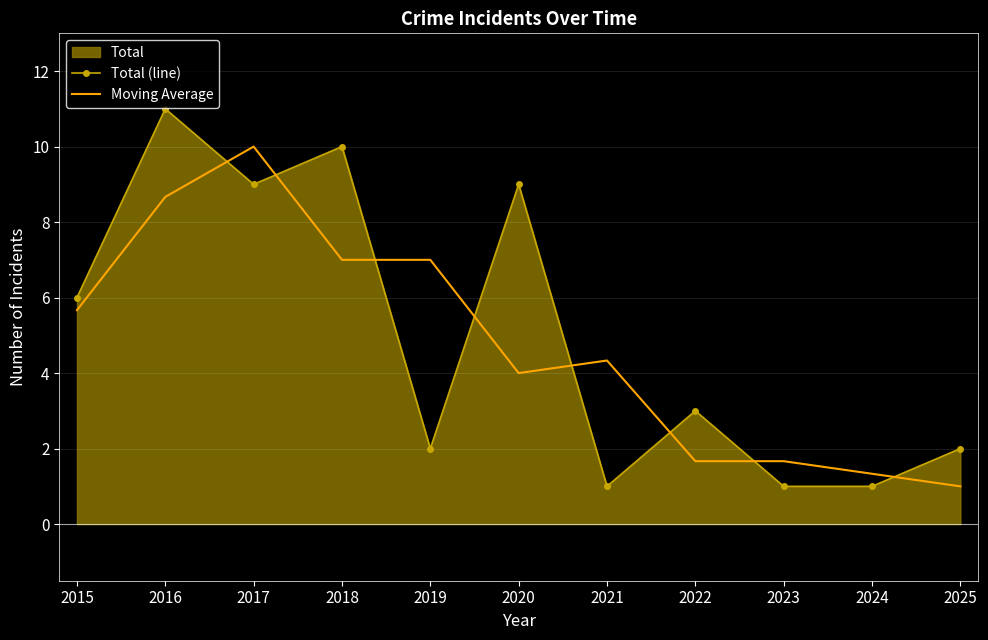

At which label does Moving Average first exceed 4?

2015